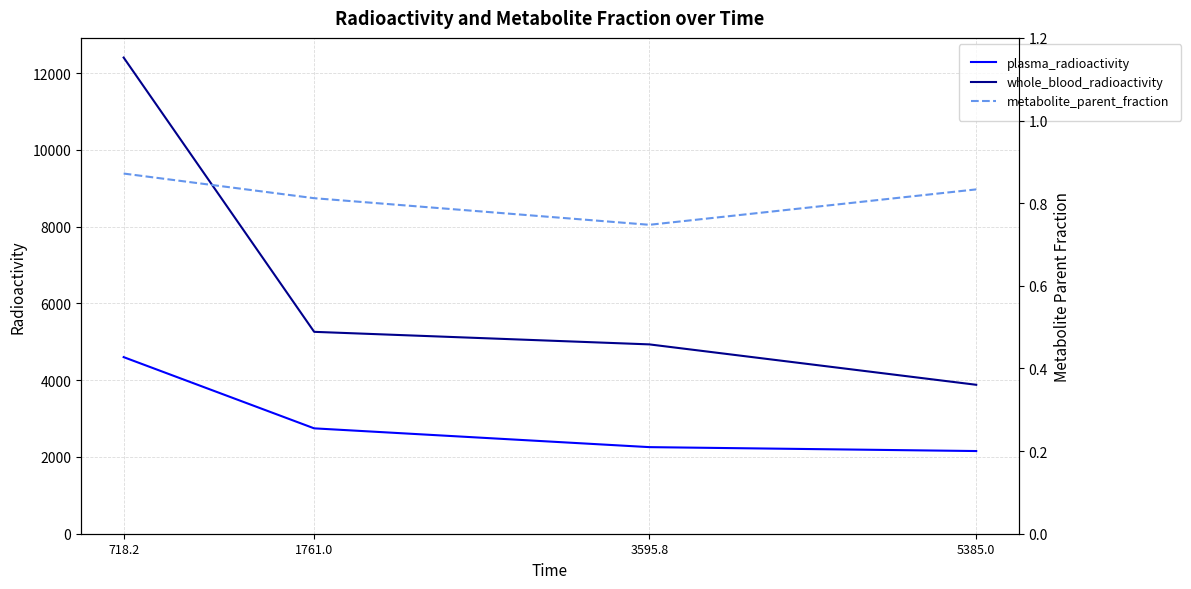

What is the total value across all series at 1761.0?

8006.0